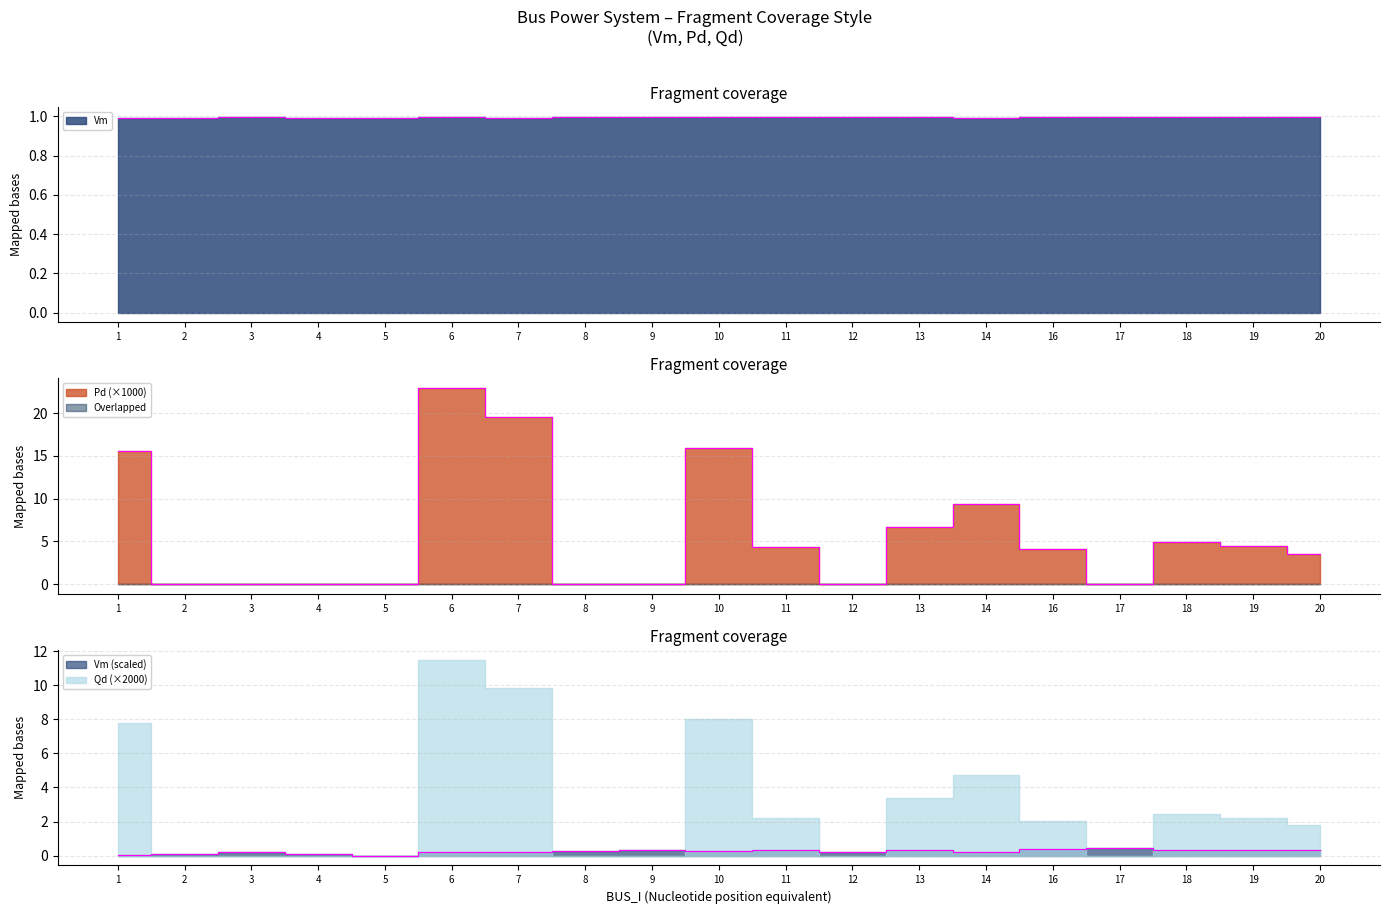

Does the chart display data point markers on the line(s)?

No